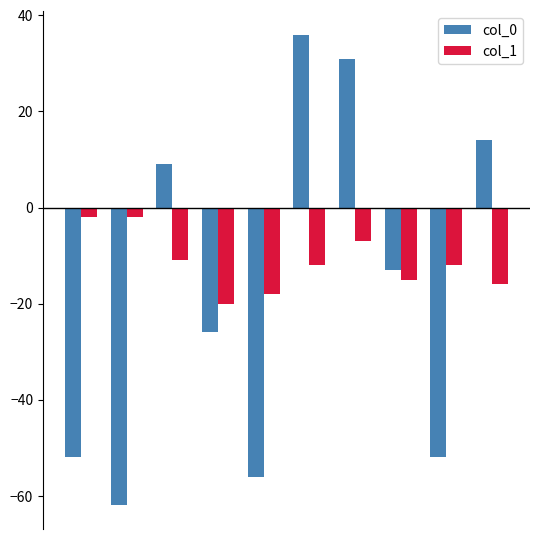

What is the value of the col_1 bar at the 1st from the left?

-2